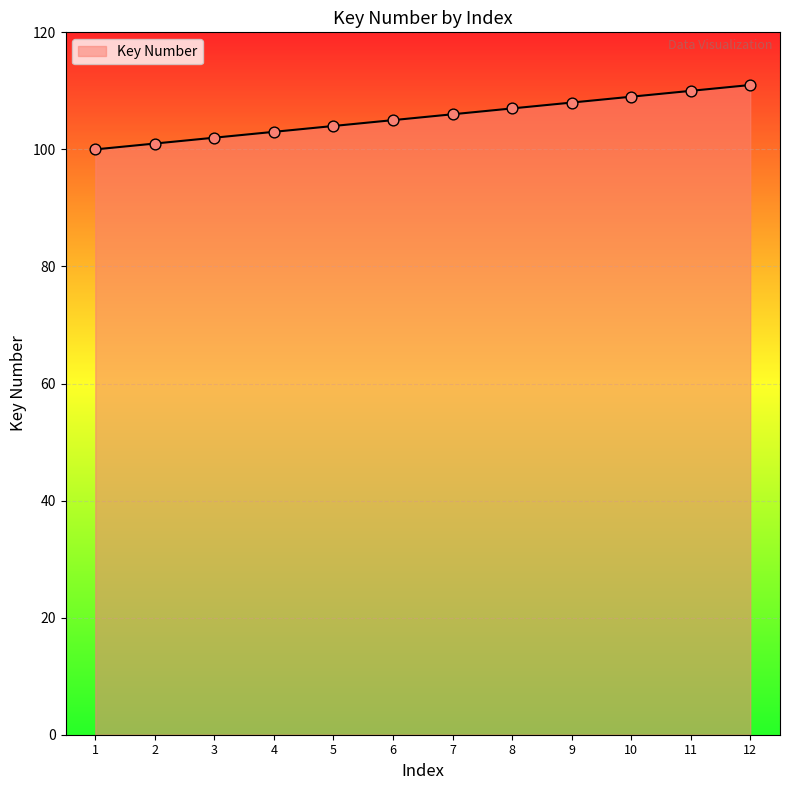

Between 11 and 5, which is larger?

11